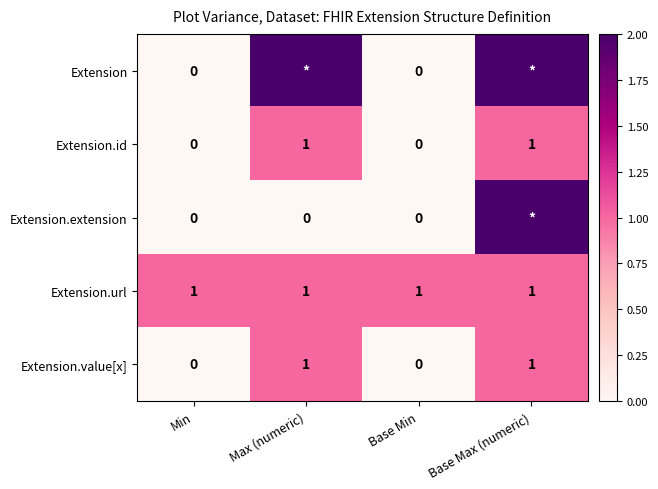

How many values in the Extension.value[x] series are below 1?

2